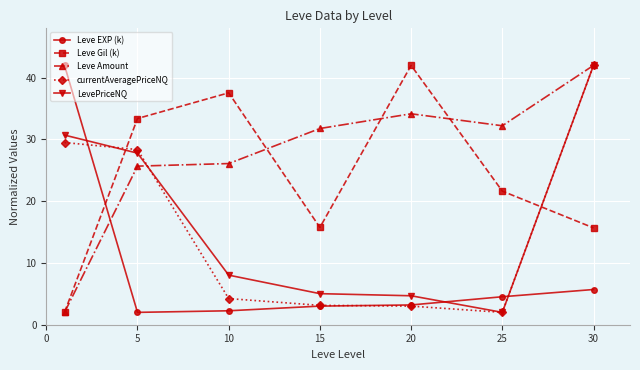

Which series ends up on top after the final intersection of Leve Amount and Leve EXP (k)?

Leve Amount